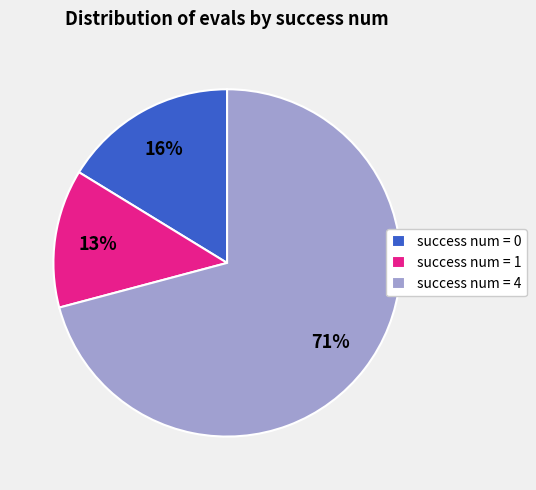

To the nearest percent, what percentage of the pie is success num = 0?

16%